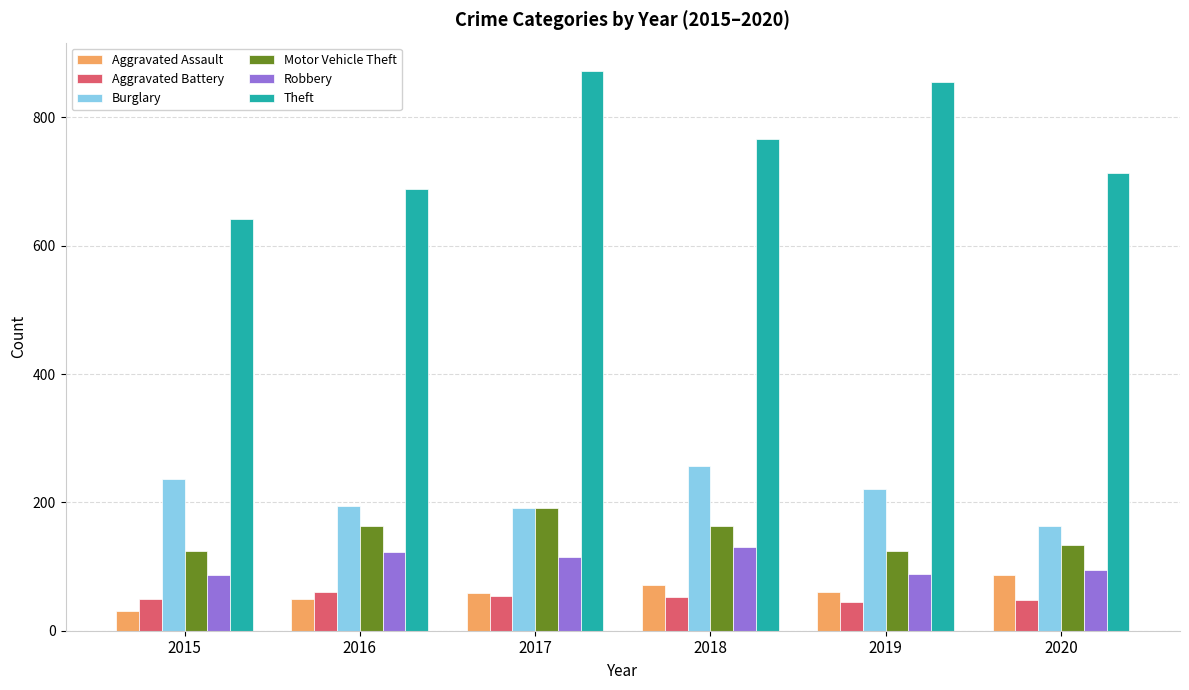

Which series changed the most between 2017 and 2020?

Theft